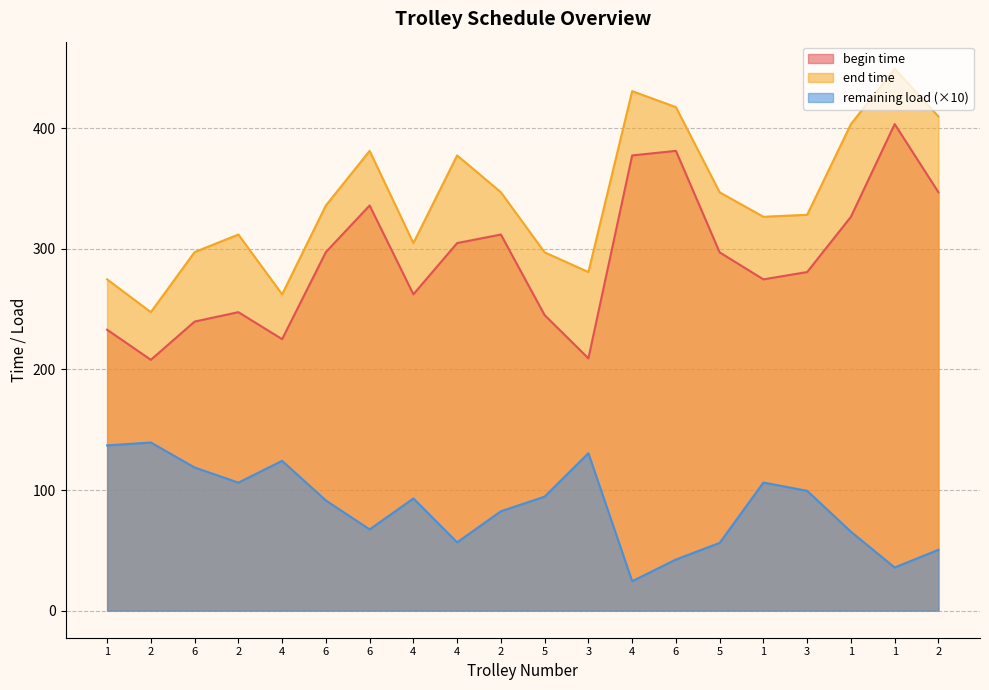

Reading right to left, list all the values displayed in this chart.

begin time: 347.0	403.6	326.7	280.8	274.8	297.1	381.3	377.6	209.3	245.1	311.9	304.9	262.4	336.0	297.4	225.2	247.6	239.7	208.0	233.0
end time: 409.8	449.4	403.6	328.3	326.7	346.9	417.6	430.9	280.8	297.1	347.0	377.6	304.9	381.3	336.0	262.4	311.9	297.4	247.6	274.8
remaining load: 50.5	35.8	65.4	99.4	106.2	56.2	42.4	24.4	130.6	94.6	82.4	56.6	93.0	67.4	91.4	124.2	106.2	118.7	139.4	137.0